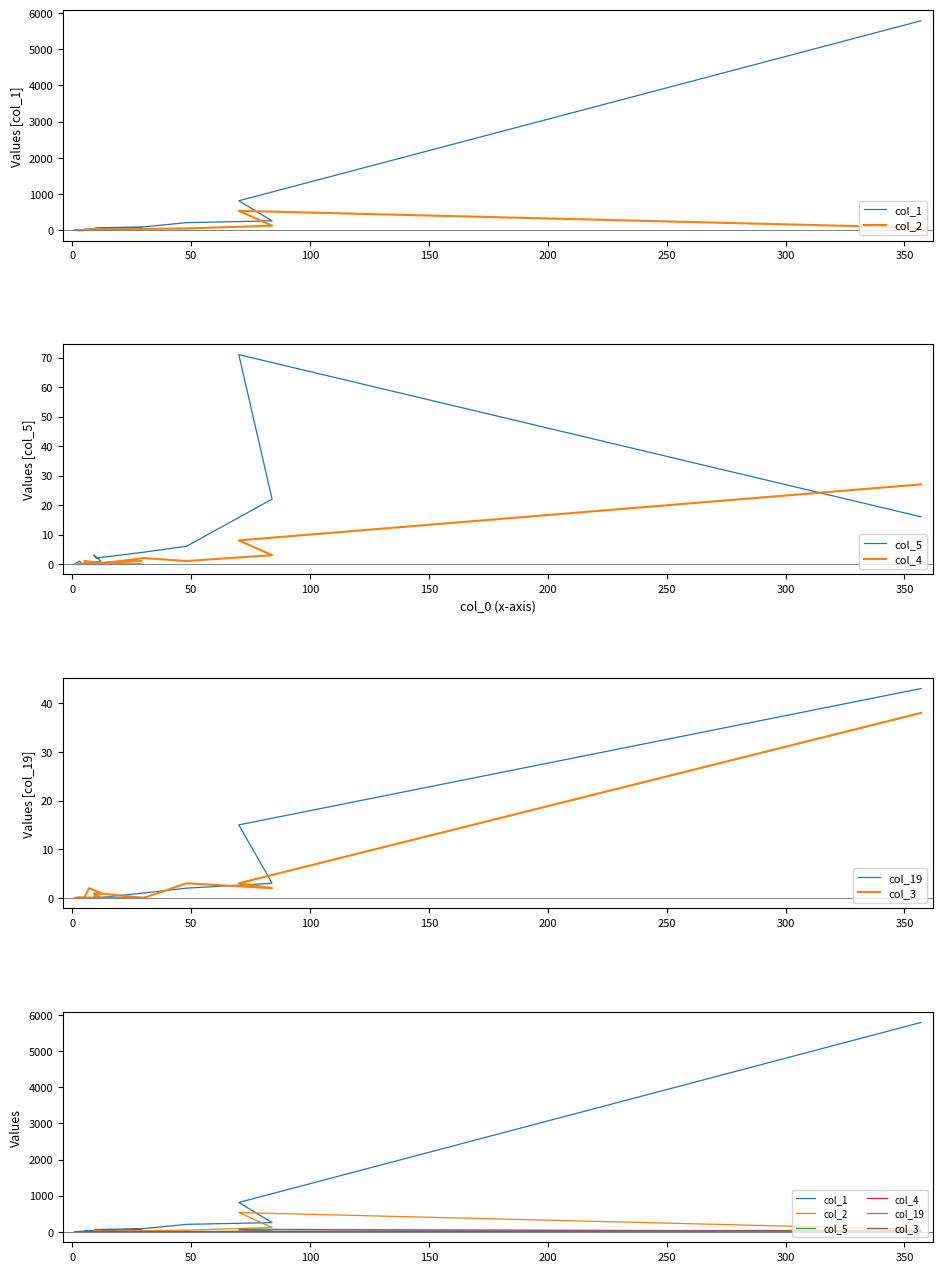

List the series in order of their peak value, highest first.

col_1, col_2, col_5, col_19, col_3, col_4